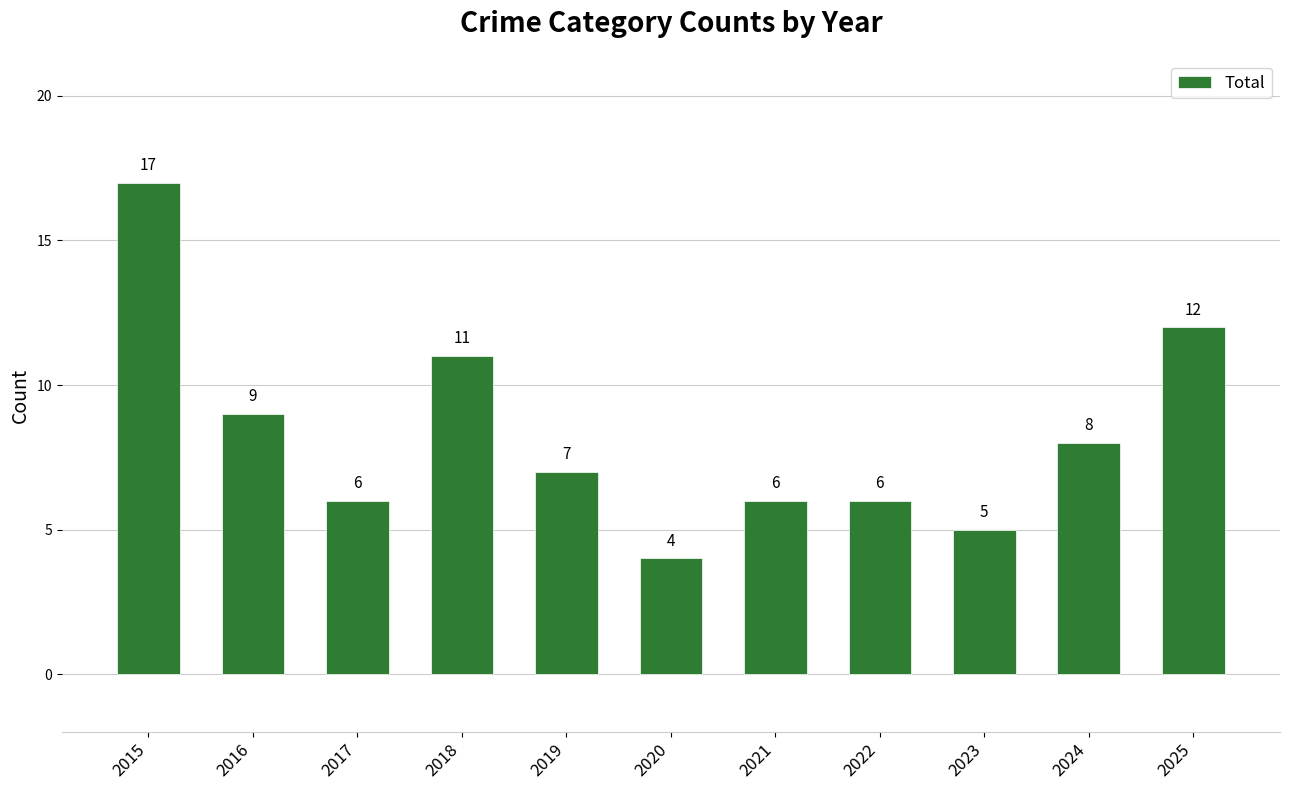

Which label corresponds to the largest value in the chart?

2015